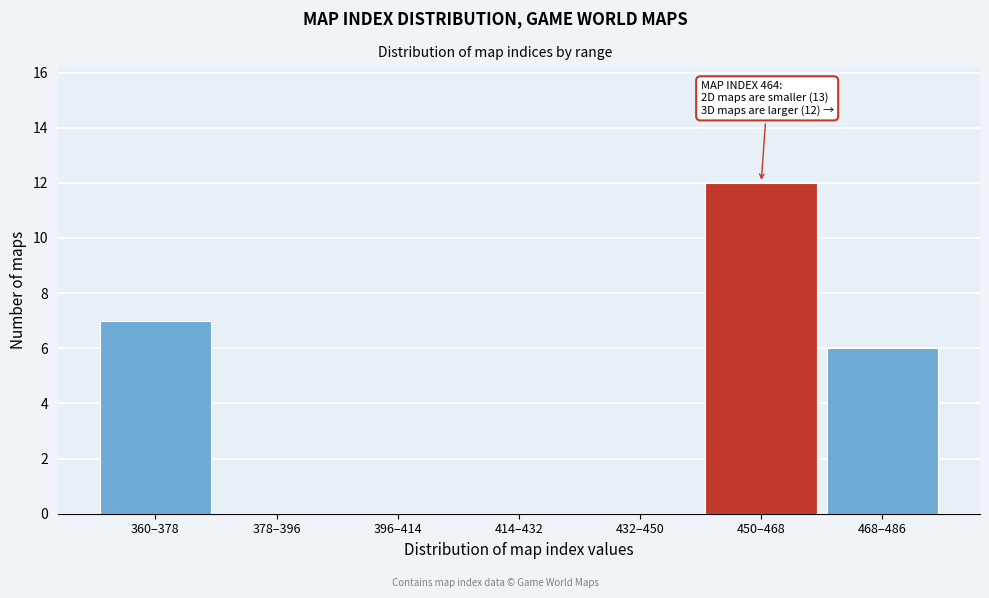

Reading left to right, transcribe all the data shown in this chart.

360–378=7	378–396=0	396–414=0	414–432=0	432–450=0	450–468=12	468–486=6